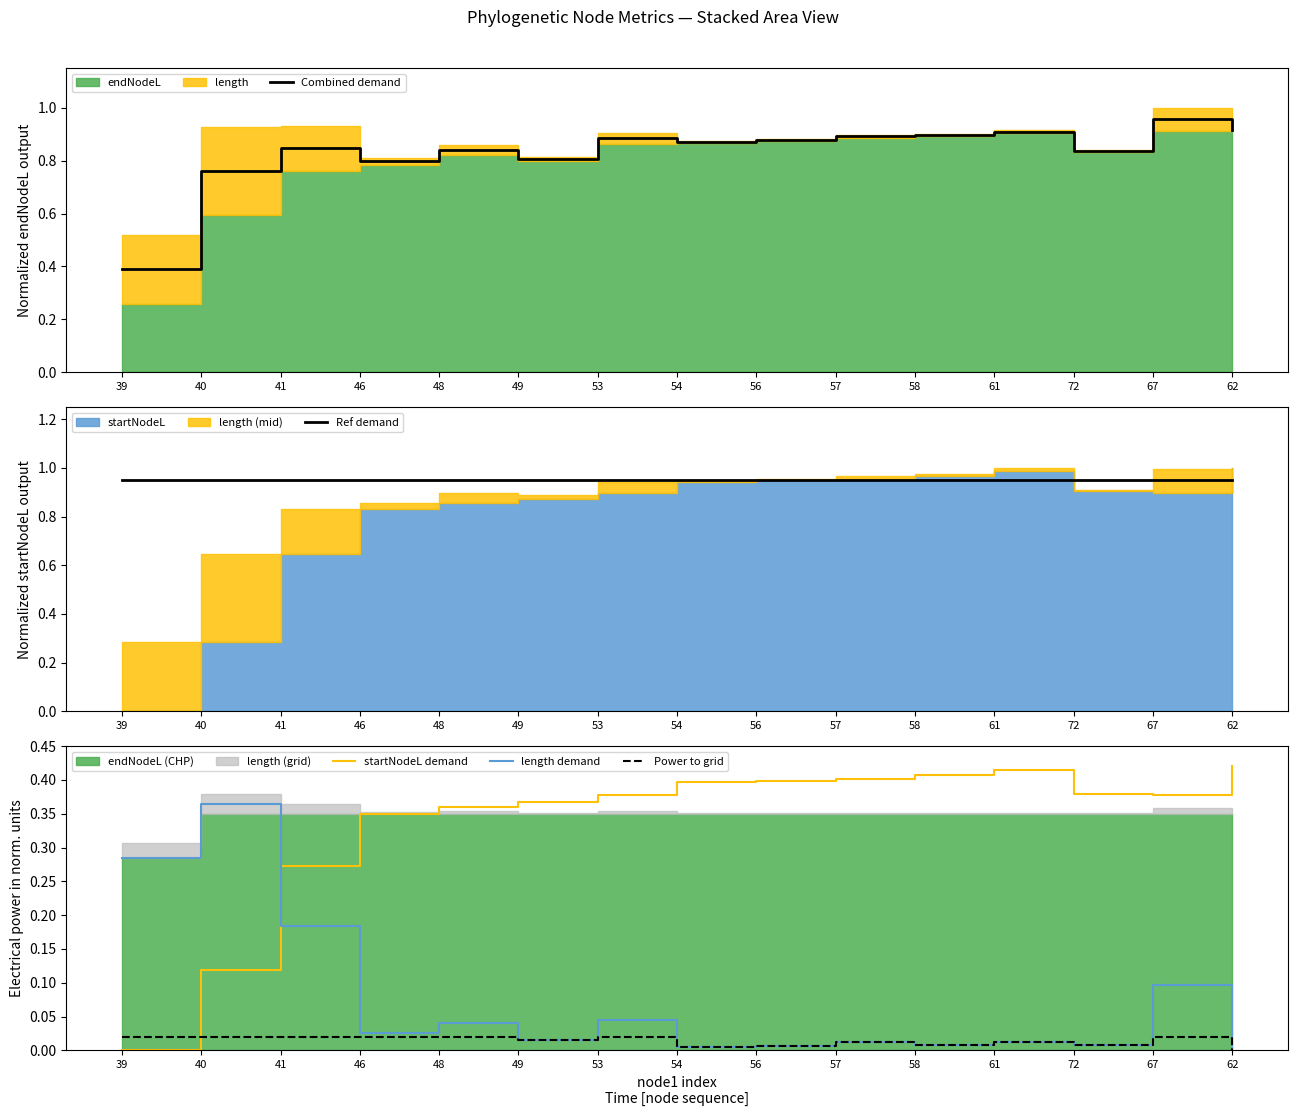

True or false: Combined demand and length demand intersect in this chart.

False